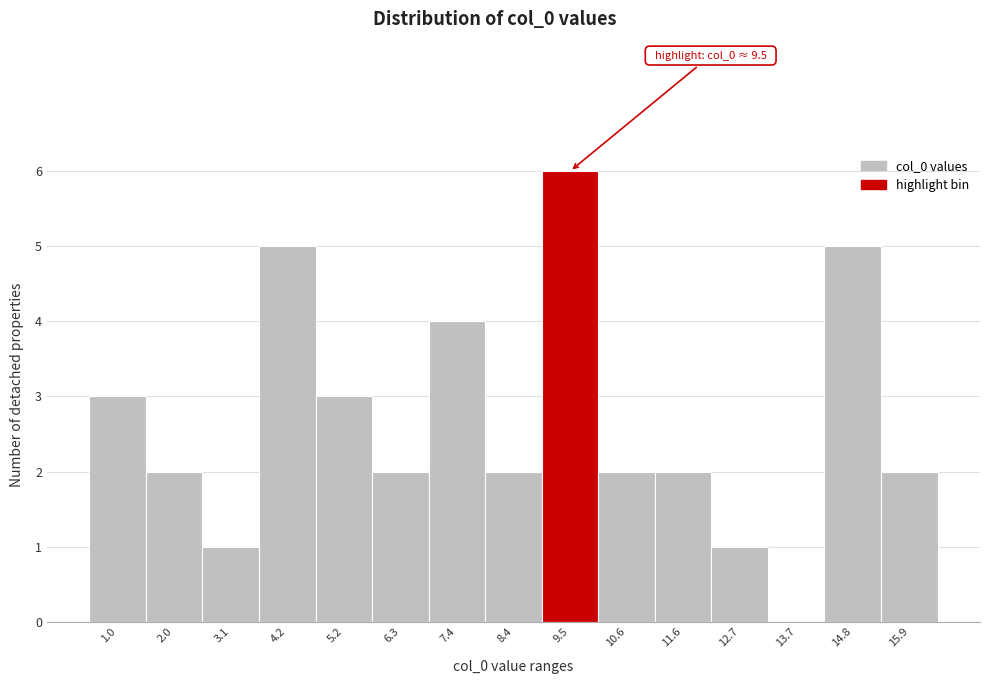

Over which range of the x-axis is the bar tallest?

9.0 to 10.0